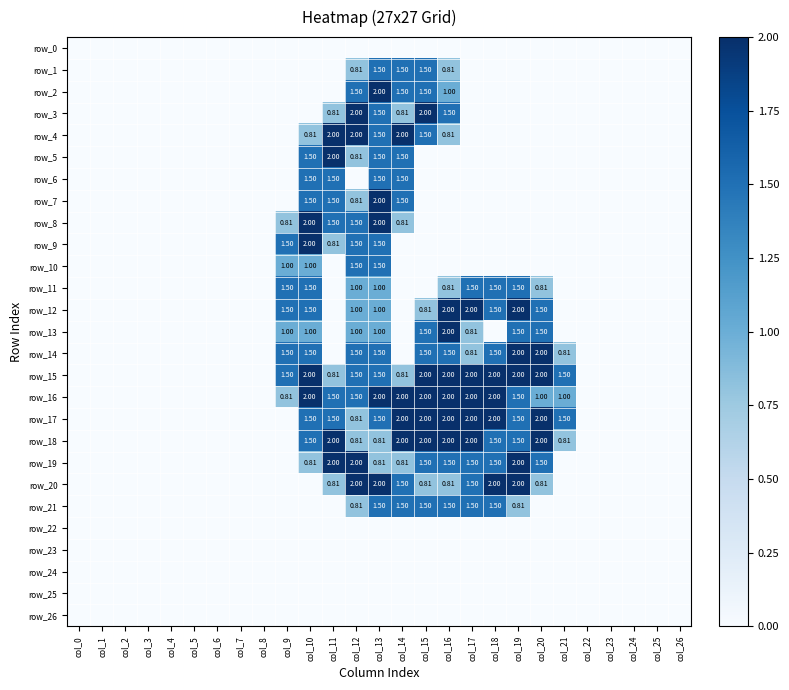

Which series changed the most between col_2 and col_12?

row_3